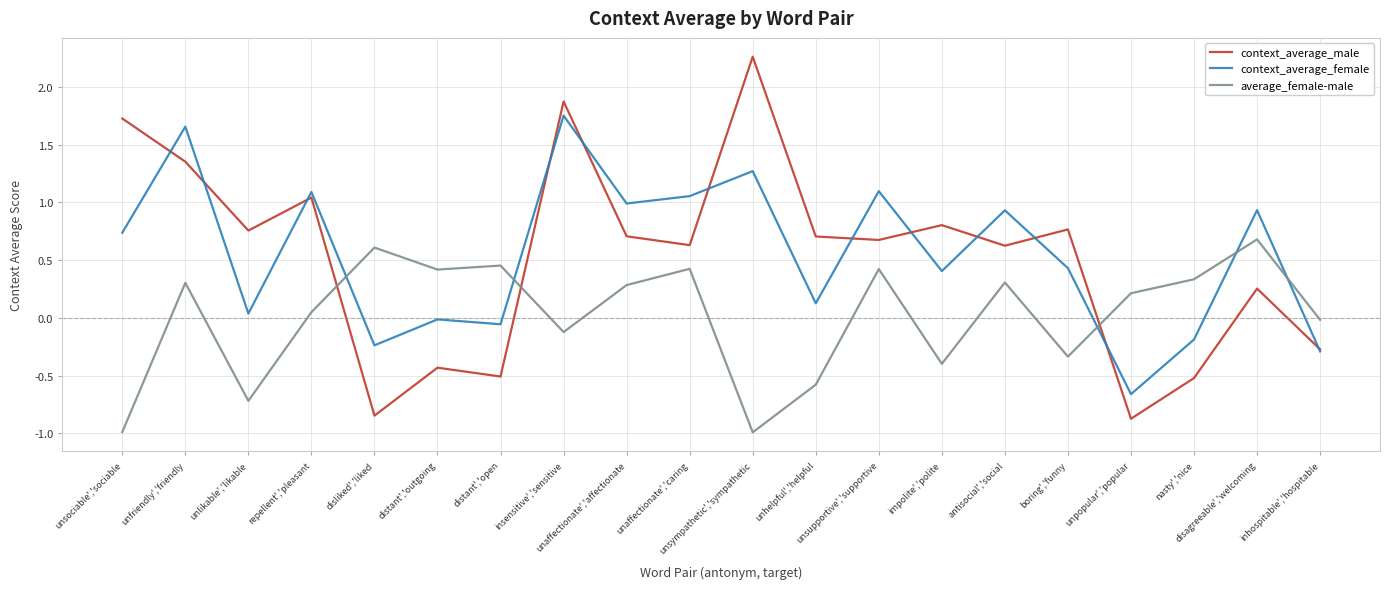

At which category is the sum across all series the highest?

insensitive','sensitive